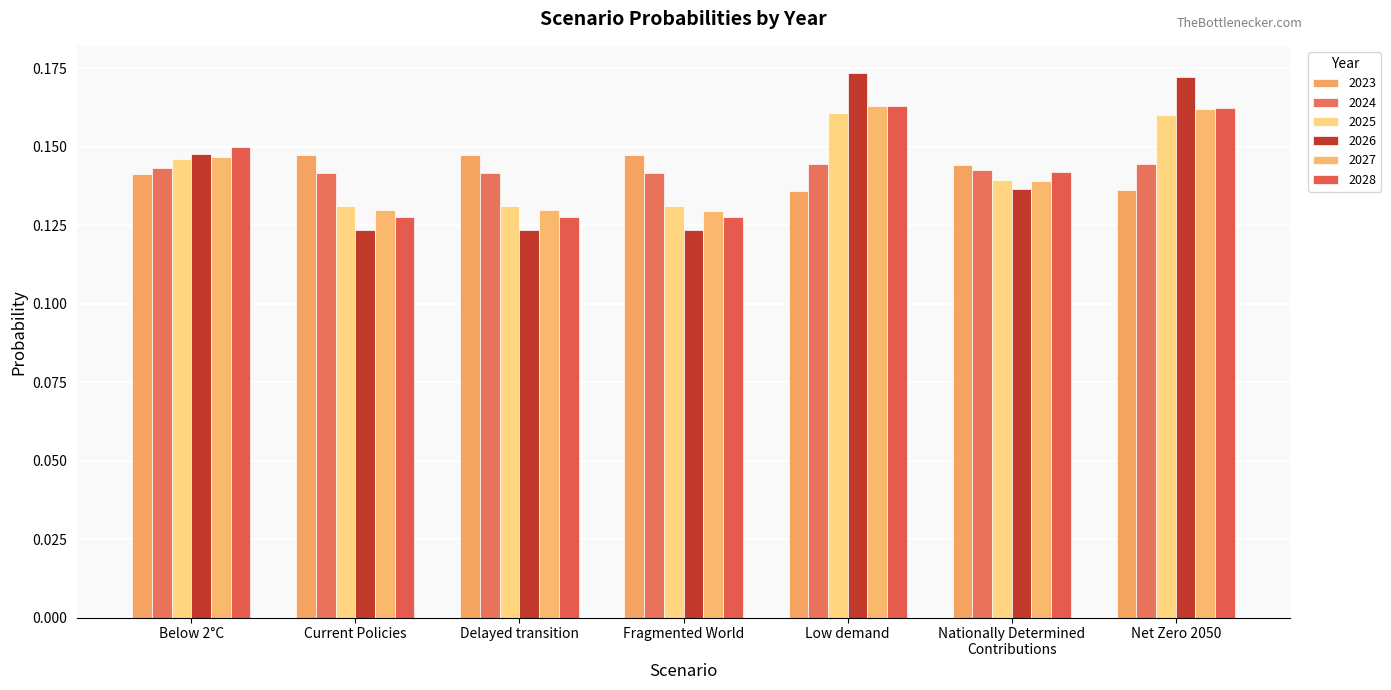

What is the sum of all 2023 values?

1.0